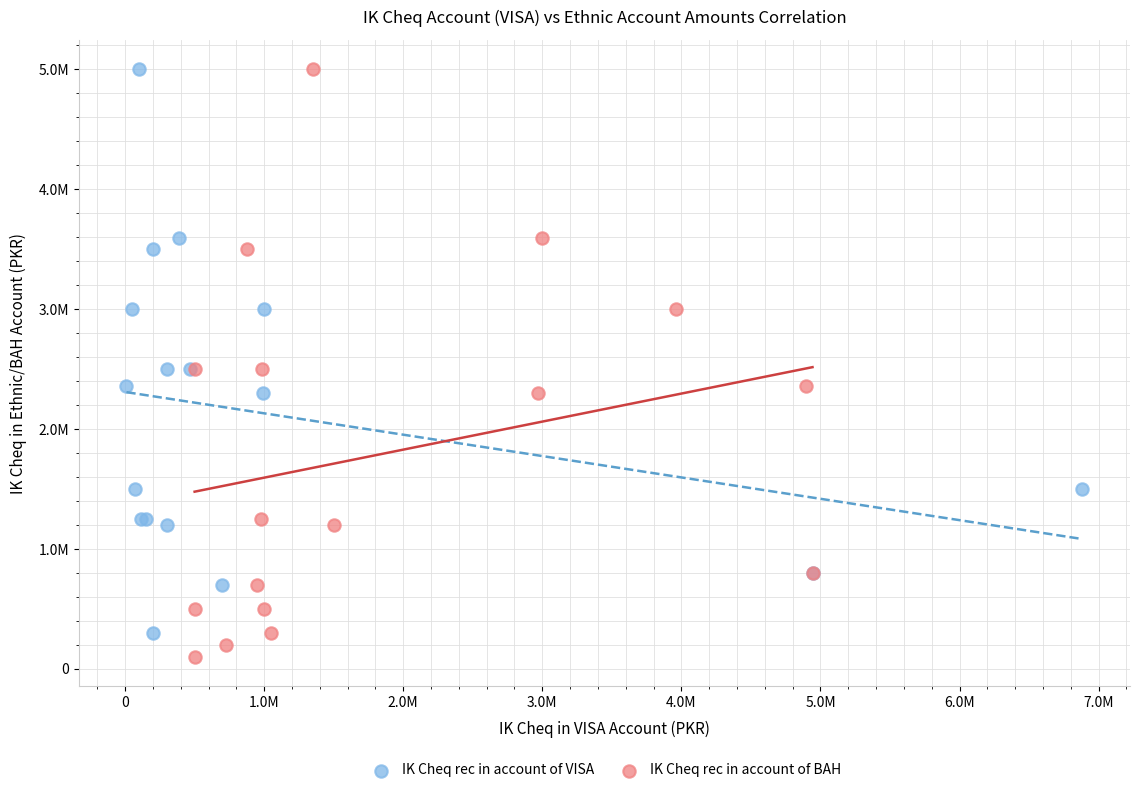

Which series contains the lowest Y value?

IK Cheq rec in account of BAH